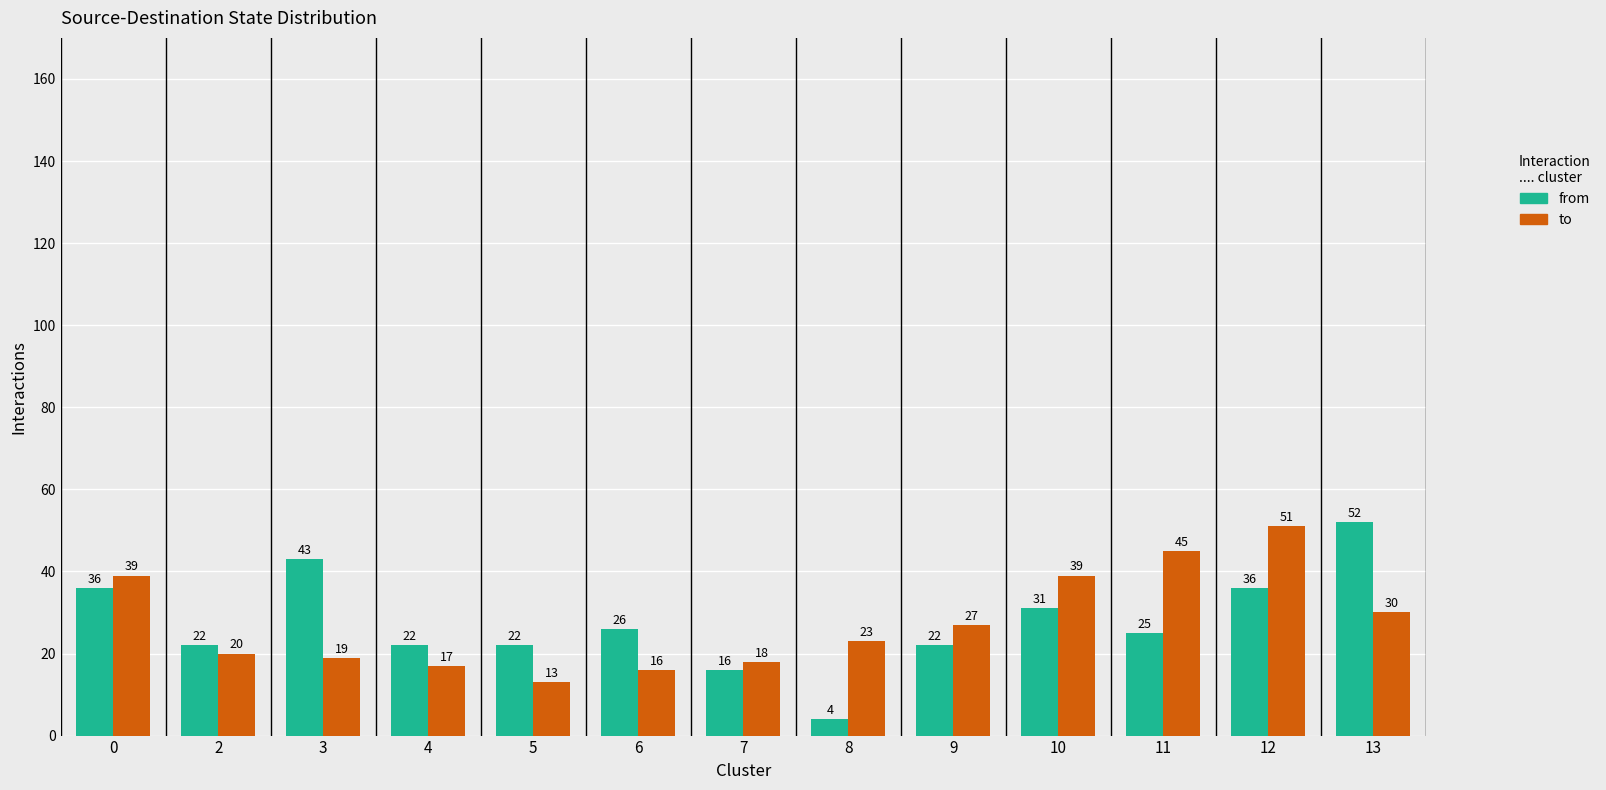

What is the spread (max minus min) of values at 3?

24